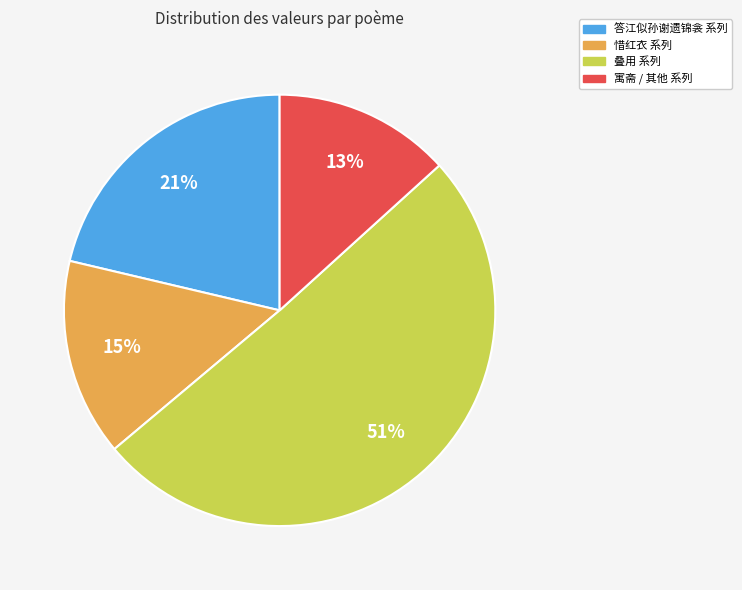

To the nearest percent, what is the average slice percentage?

25%